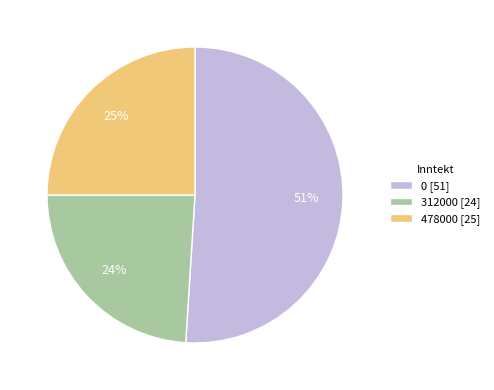

The 312000 slice represents 32% of the pie. True or false?

False